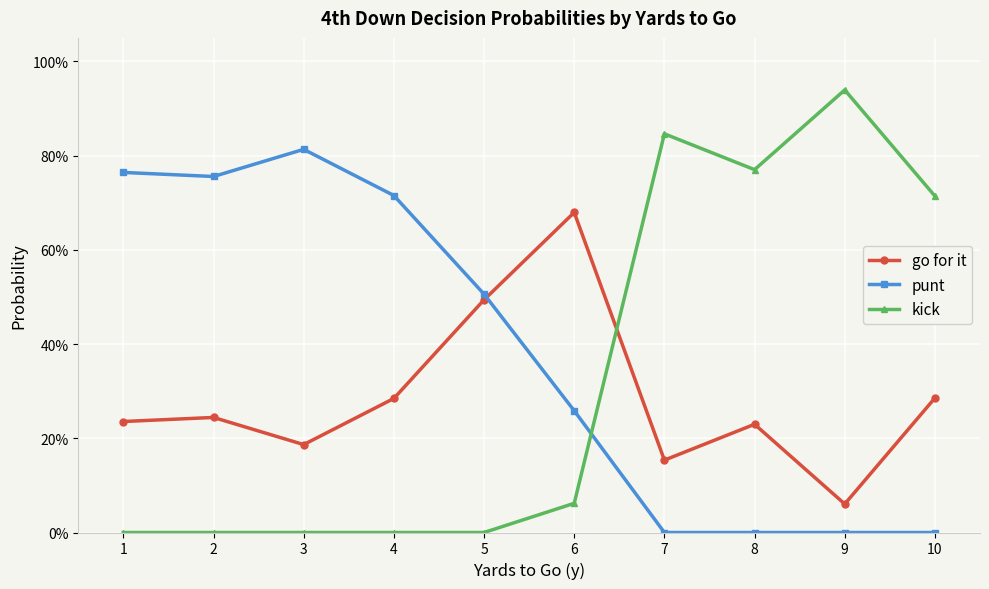

How many intersections are there between go for it and kick?

1